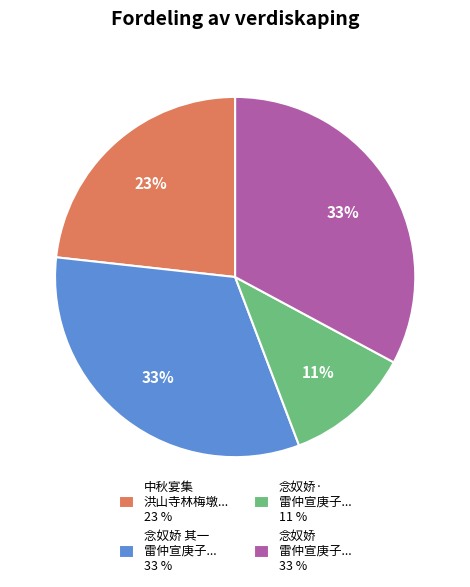

To the nearest percent, what is the average slice percentage?

25%